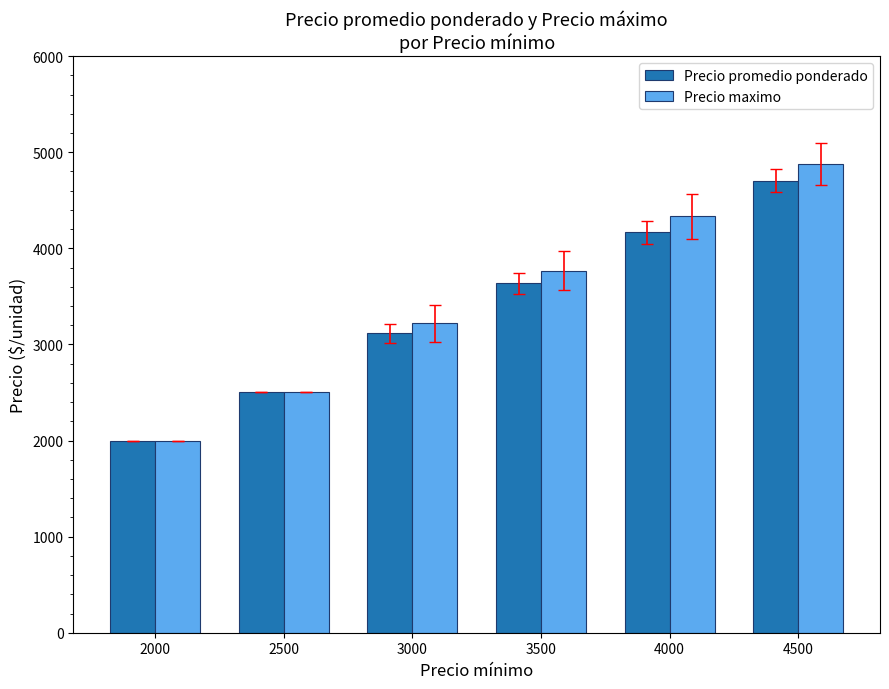

What is the difference between the maximum and minimum values in the Precio maximo series?

2875.0